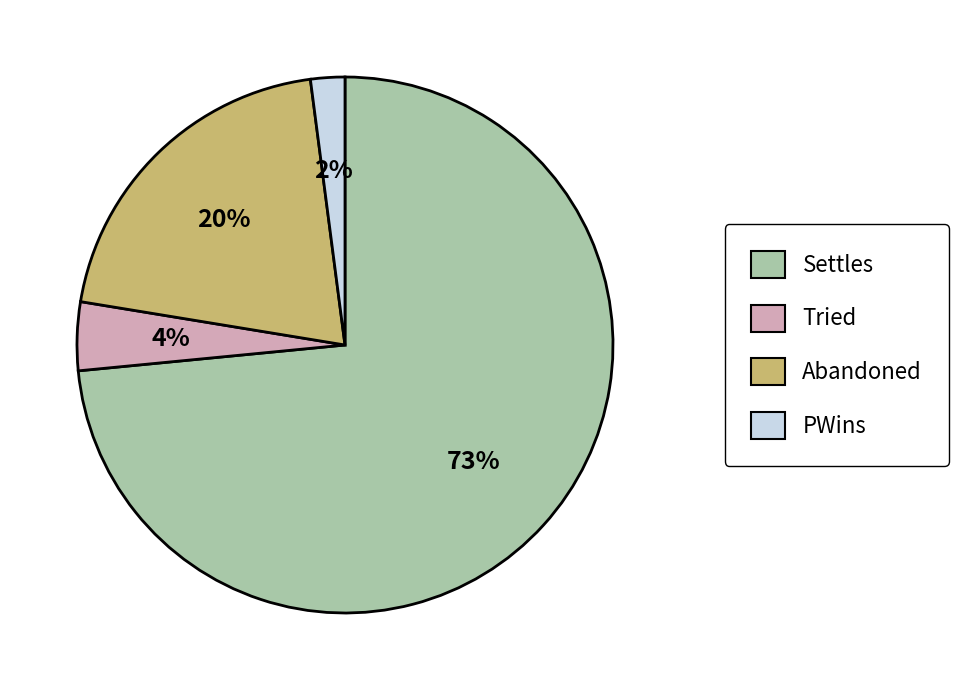

How many slices are in this pie chart?

4